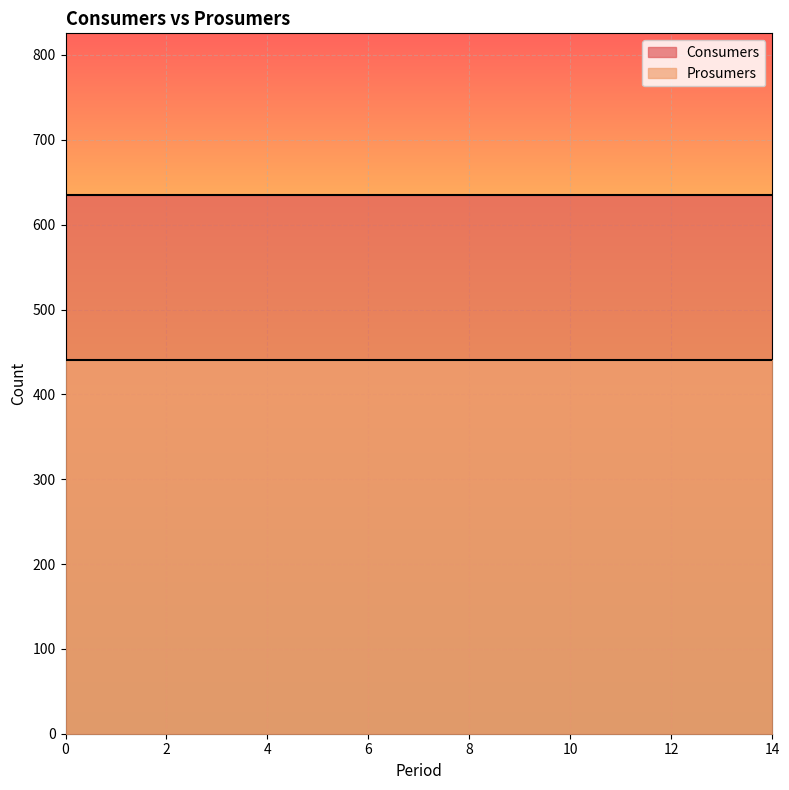

What is the lowest value of the Prosumers series?

440